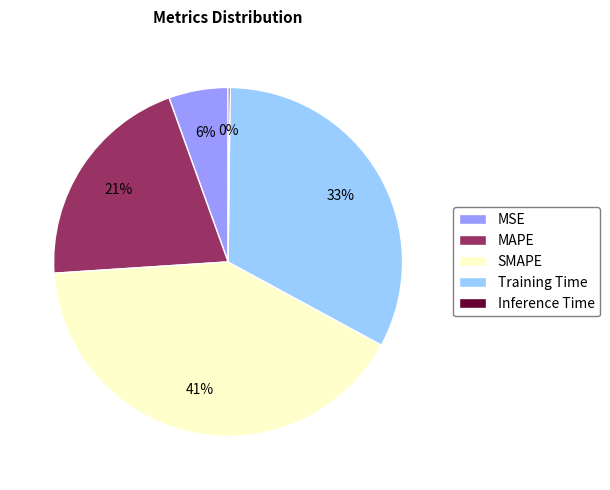

To the nearest percent, what portion does Training Time represent?

33%